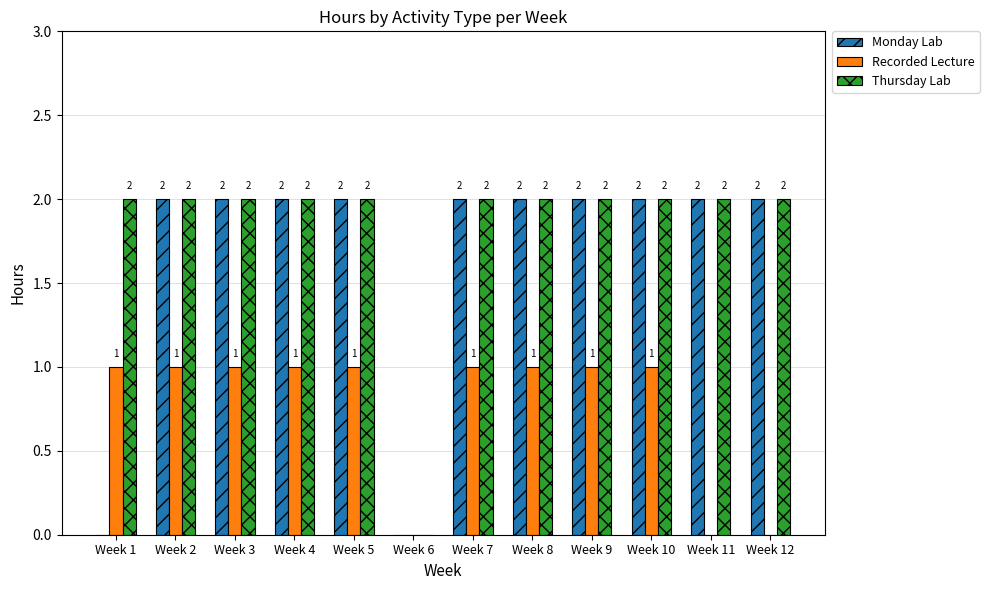

How many Thursday Lab values are between 2 and 3?

11